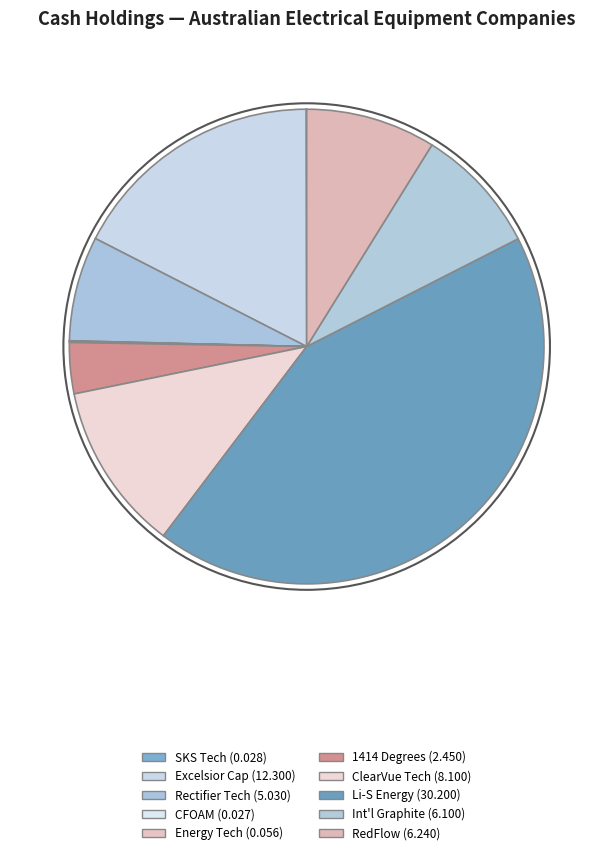

Which category has the smallest portion of the pie?

CFOAM Limited (ASX:CFO)